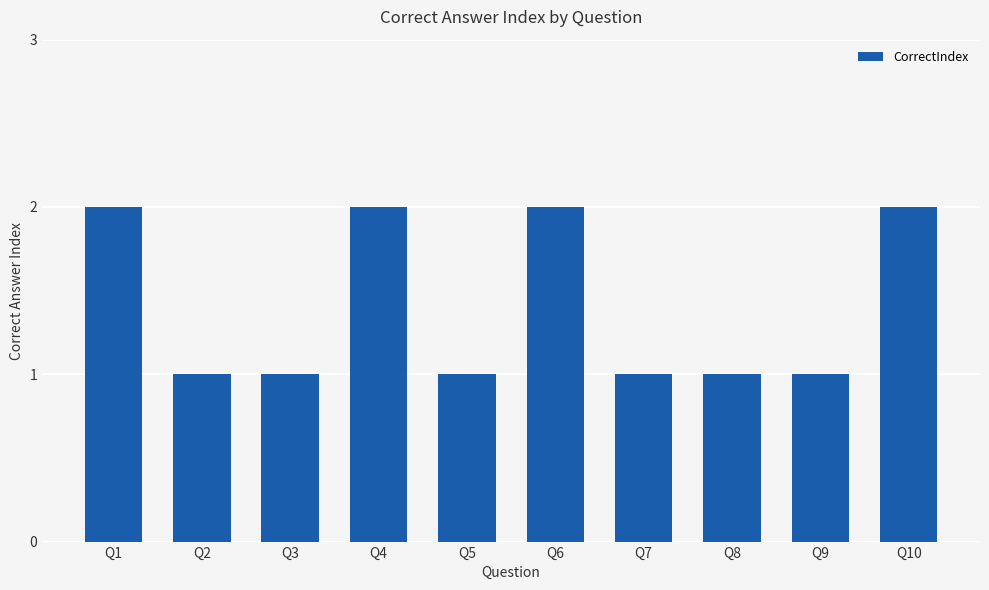

Count the values in the range 1 to 2.

10